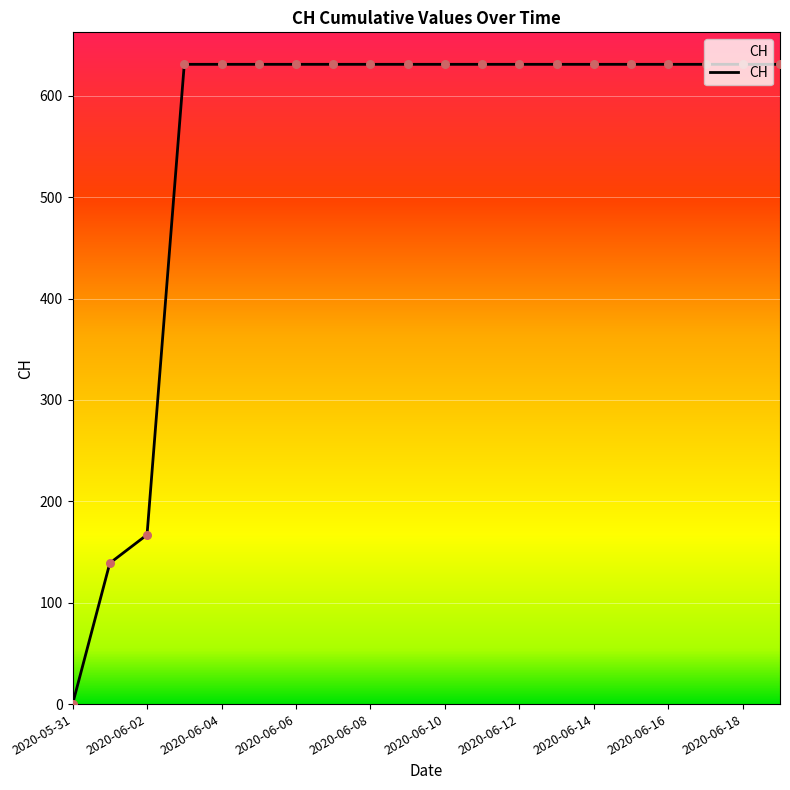

What is the difference between the maximum and minimum values?

631